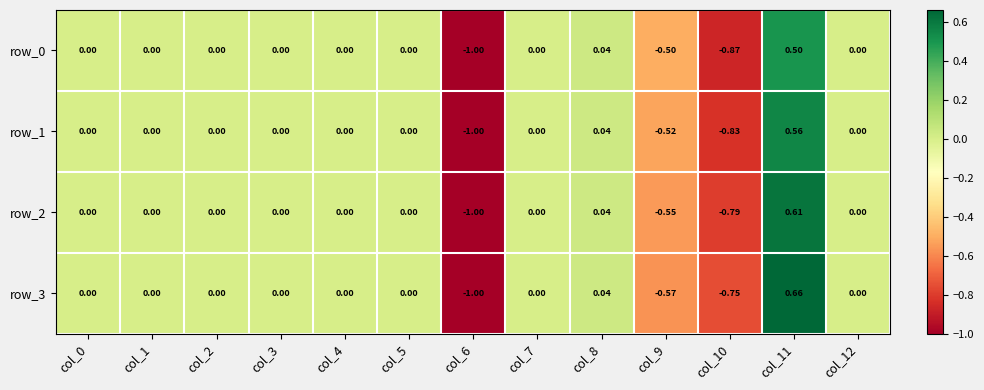

Is it true that row_0 equals -0.5 at col_0?

False